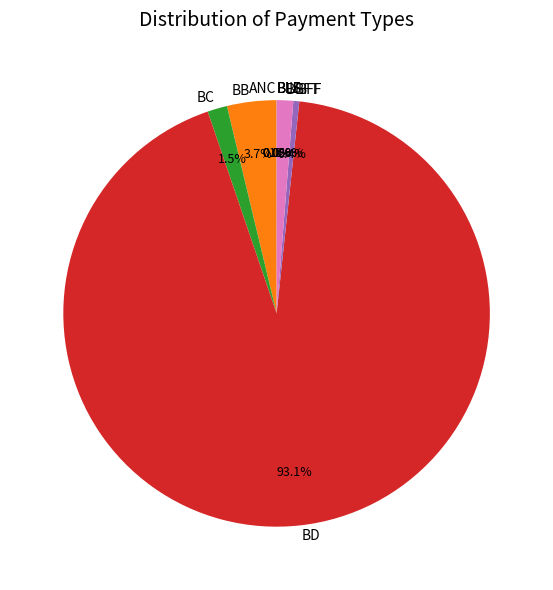

Which slice is the largest?

BD